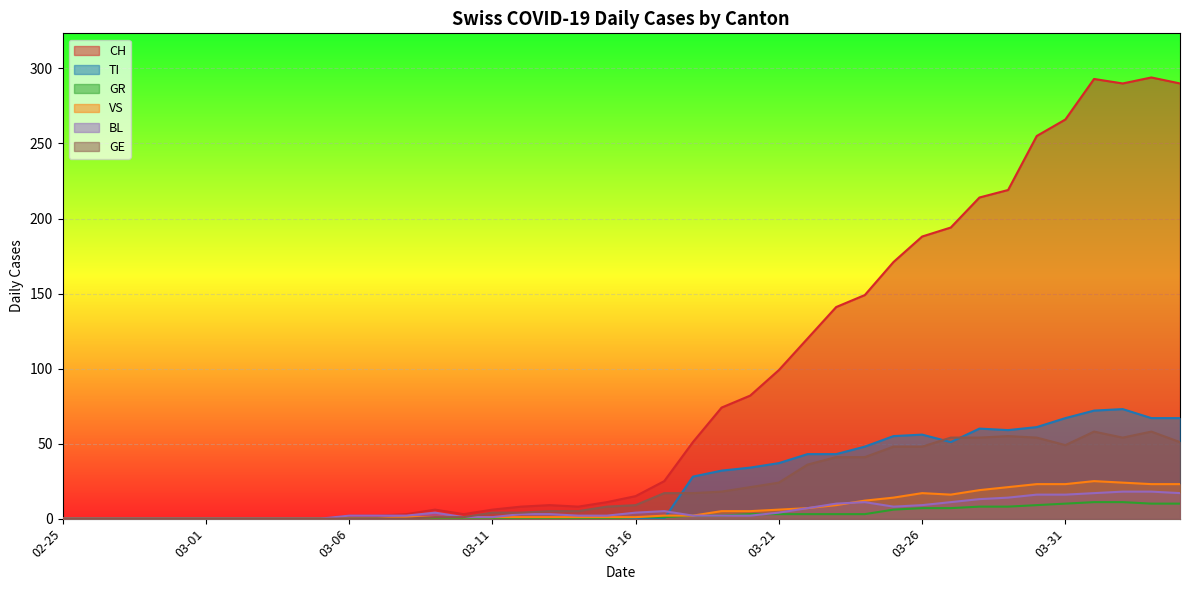

How many intersections are there between BL and VS?

1